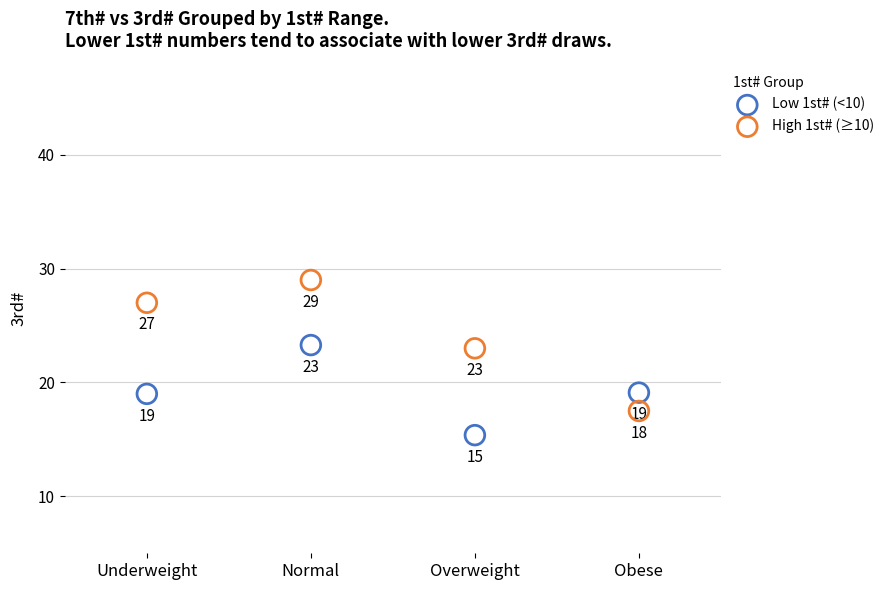

Across all series, what Y value is closest to 22?

23.0